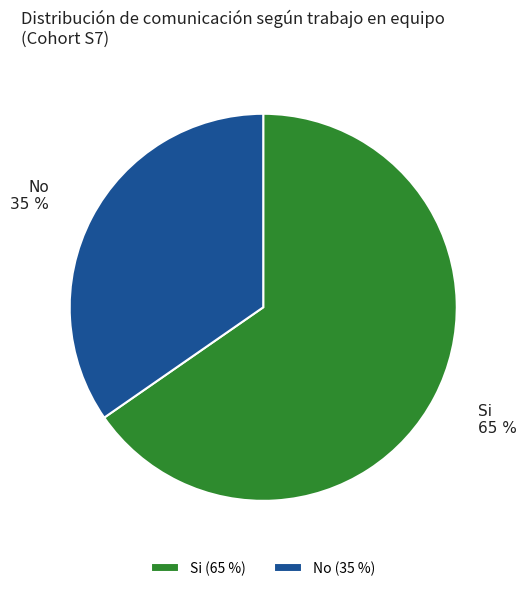

Is it true that Si is 73% of the pie?

False